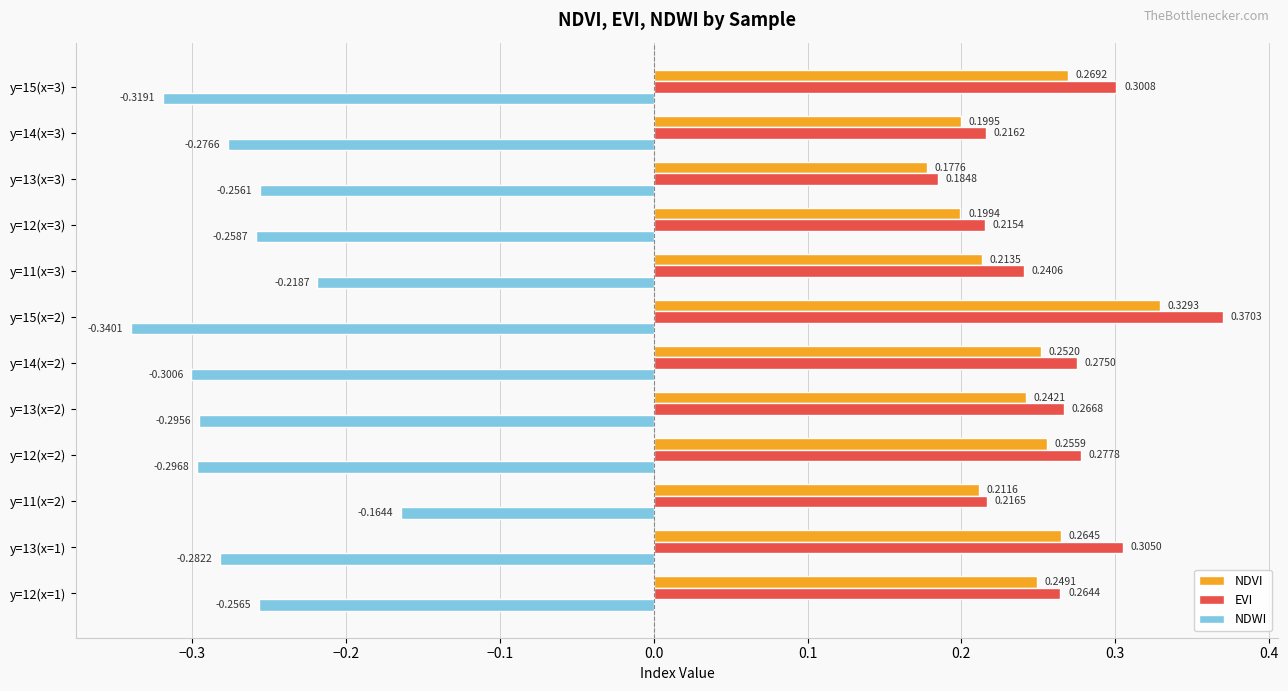

What is the sum of all NDVI values?

2.9